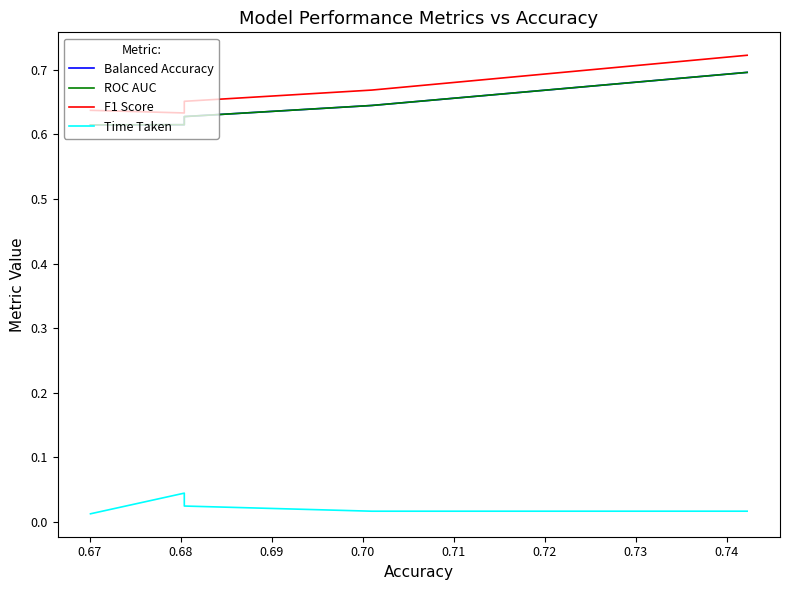

The F1 Score series shows 0.7 at 0.68. True or false?

True